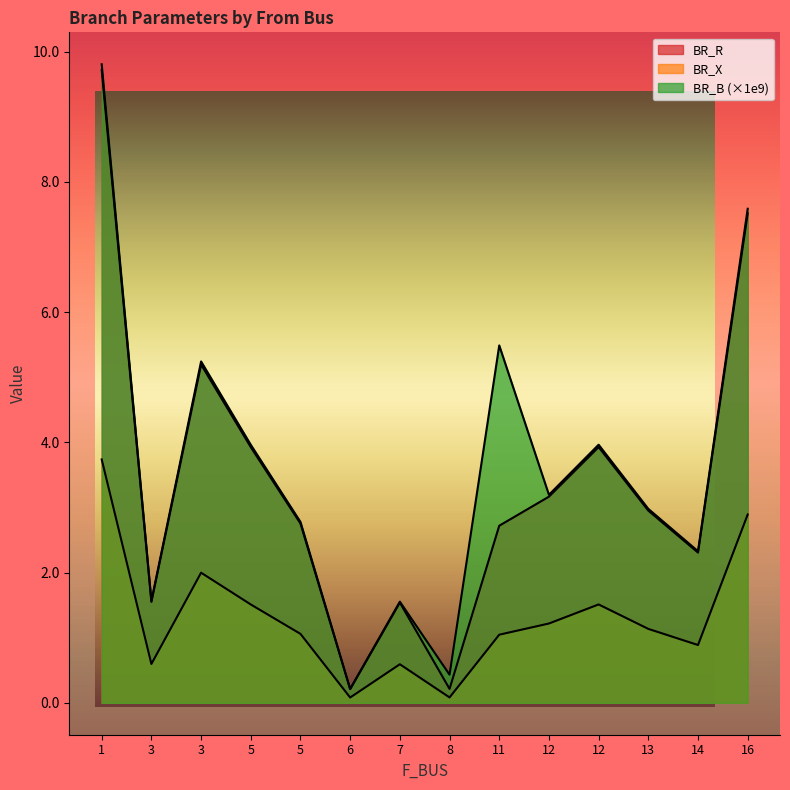

How many lines are shown in the chart?

3